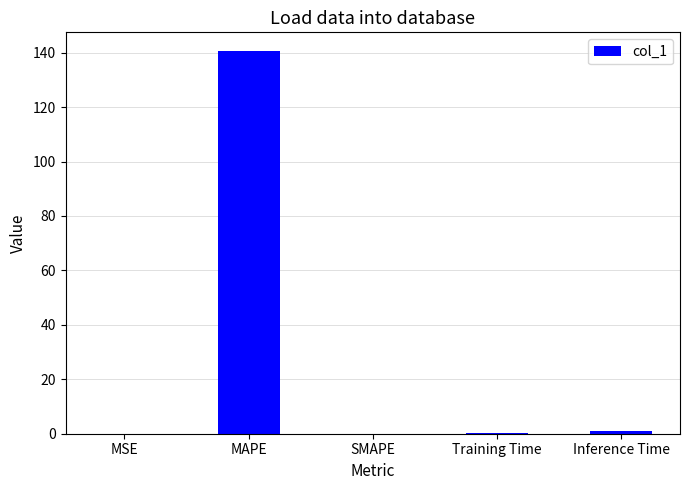

What is the sum of all values?

141.5